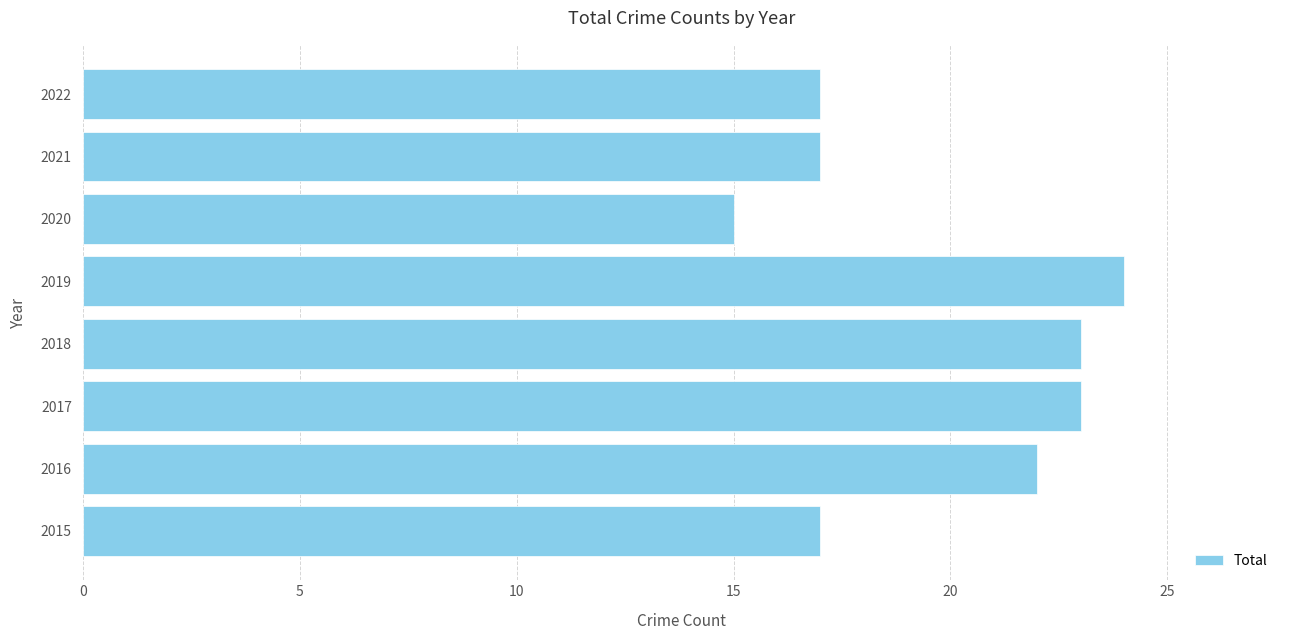

Reading bottom to top, what are all the values shown in this chart?

2015=17	2016=22	2017=23	2018=23	2019=24	2020=15	2021=17	2022=17